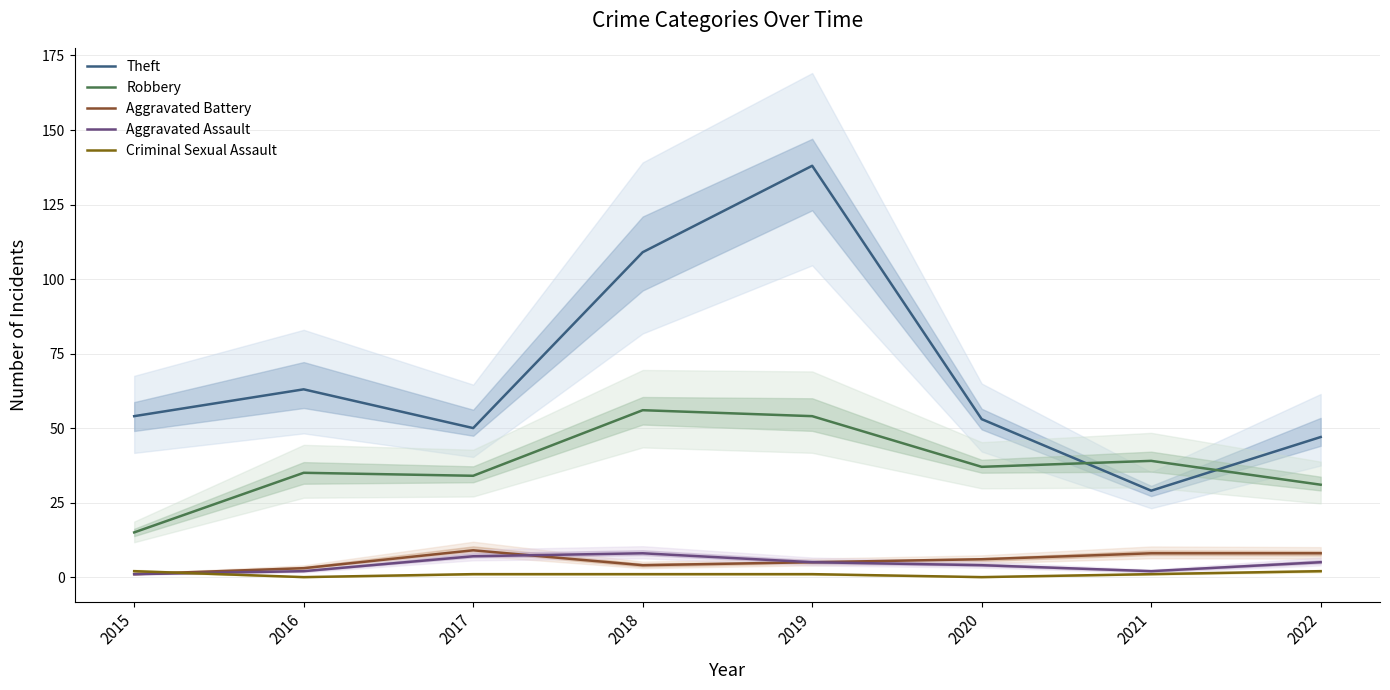

How many interior local valleys does the Theft series have?

2